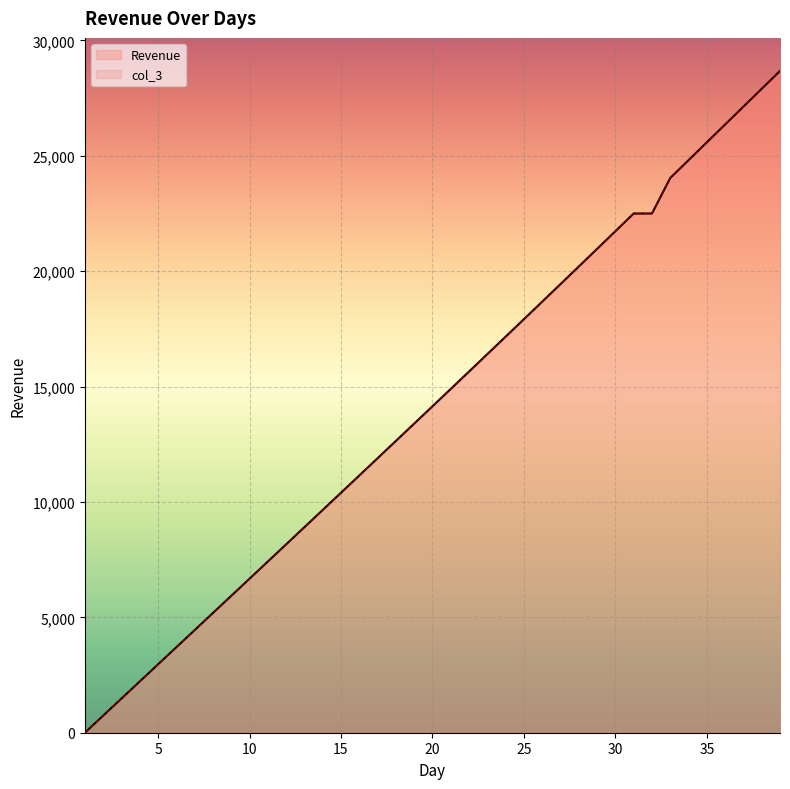

How many values in the col_3 series are below 14145?

19